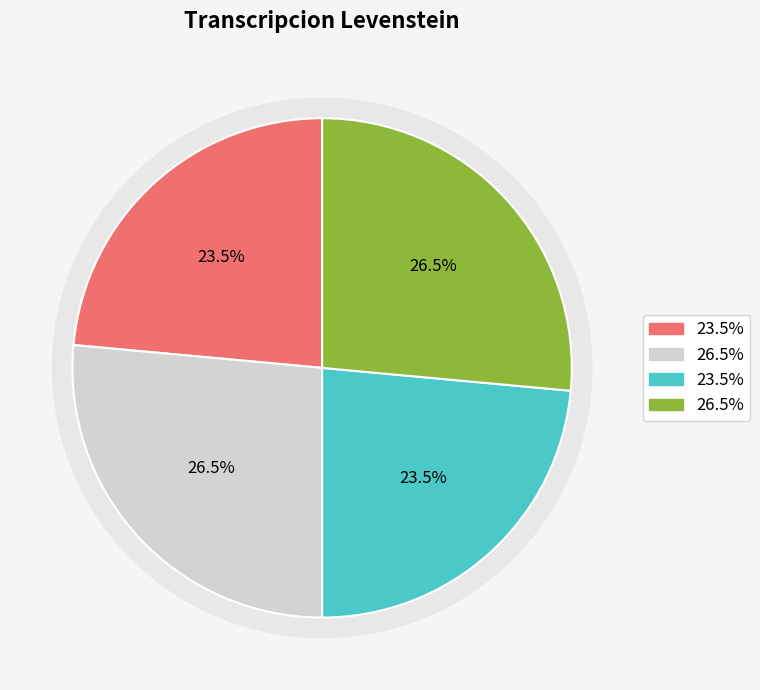

Combined, what portion of the pie is Estandar_normalizada and Dialectal?

50.0%